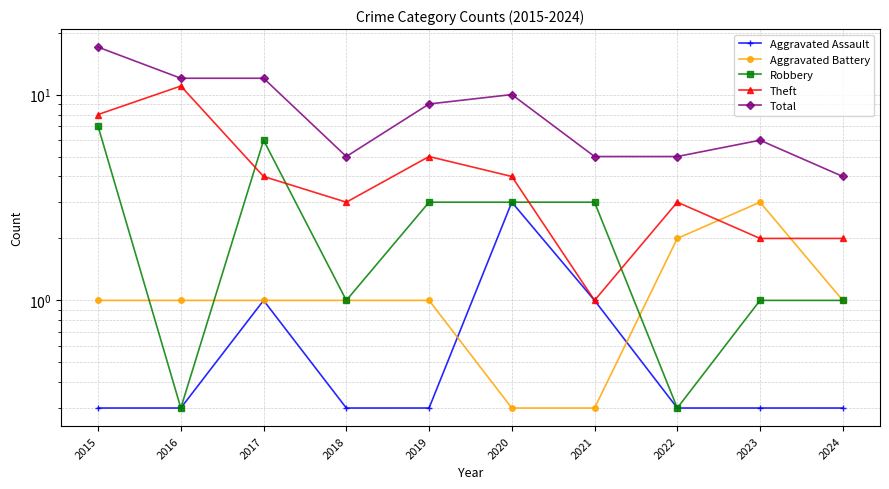

The value of Aggravated Battery at 2016 is 1.0. True or false?

True